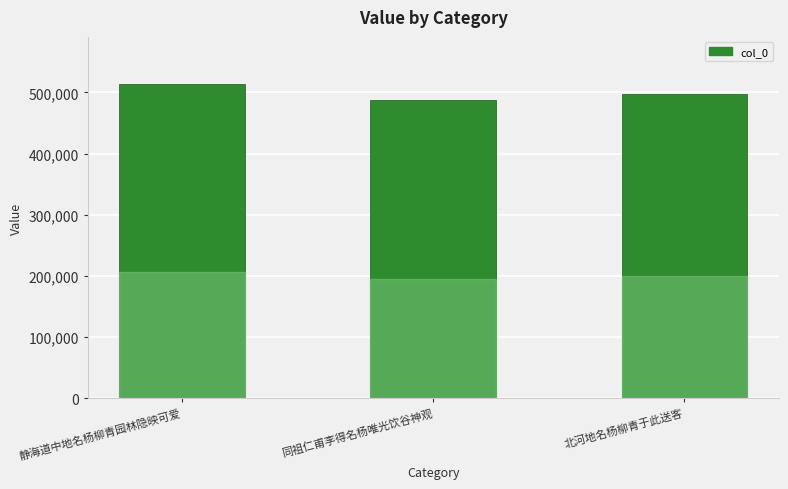

How many values are between 488110 and 513886?

3